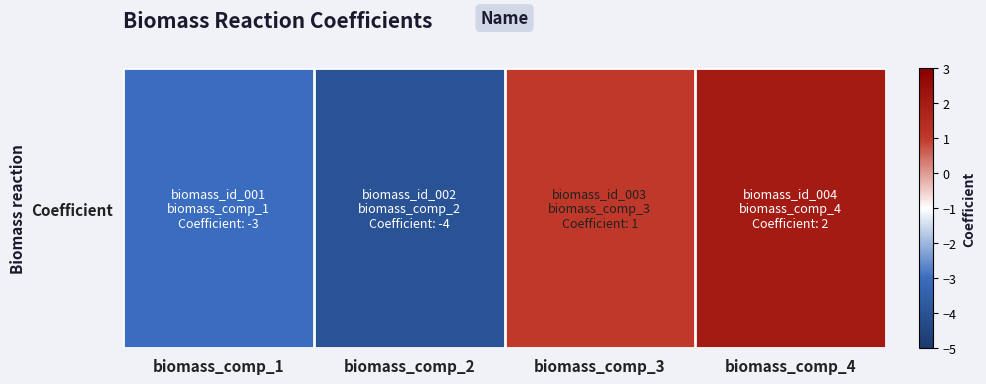

What is the smallest value displayed?

-4